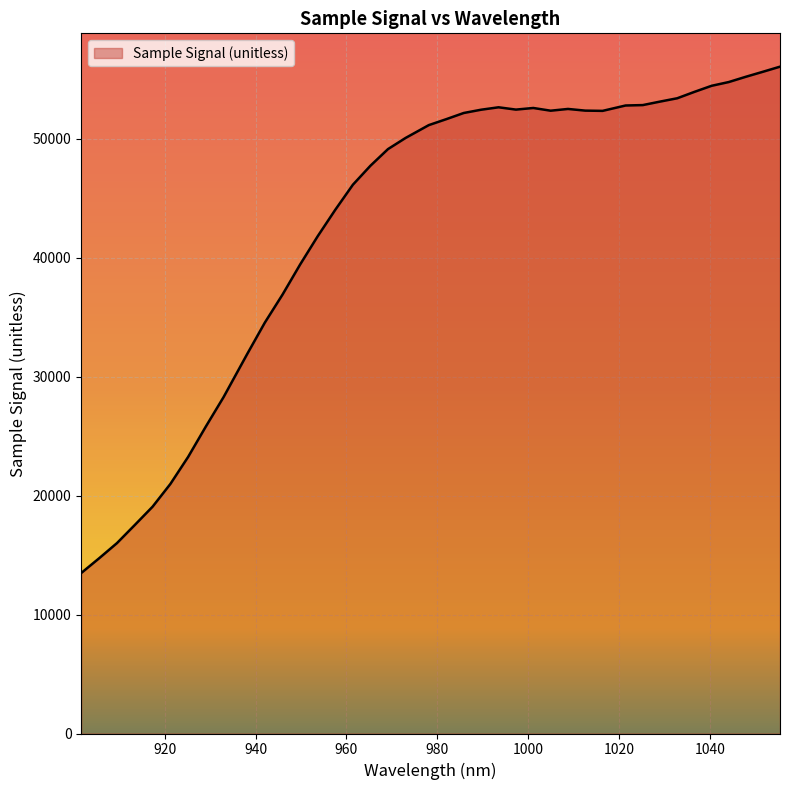

What is the greatest value displayed?

56050